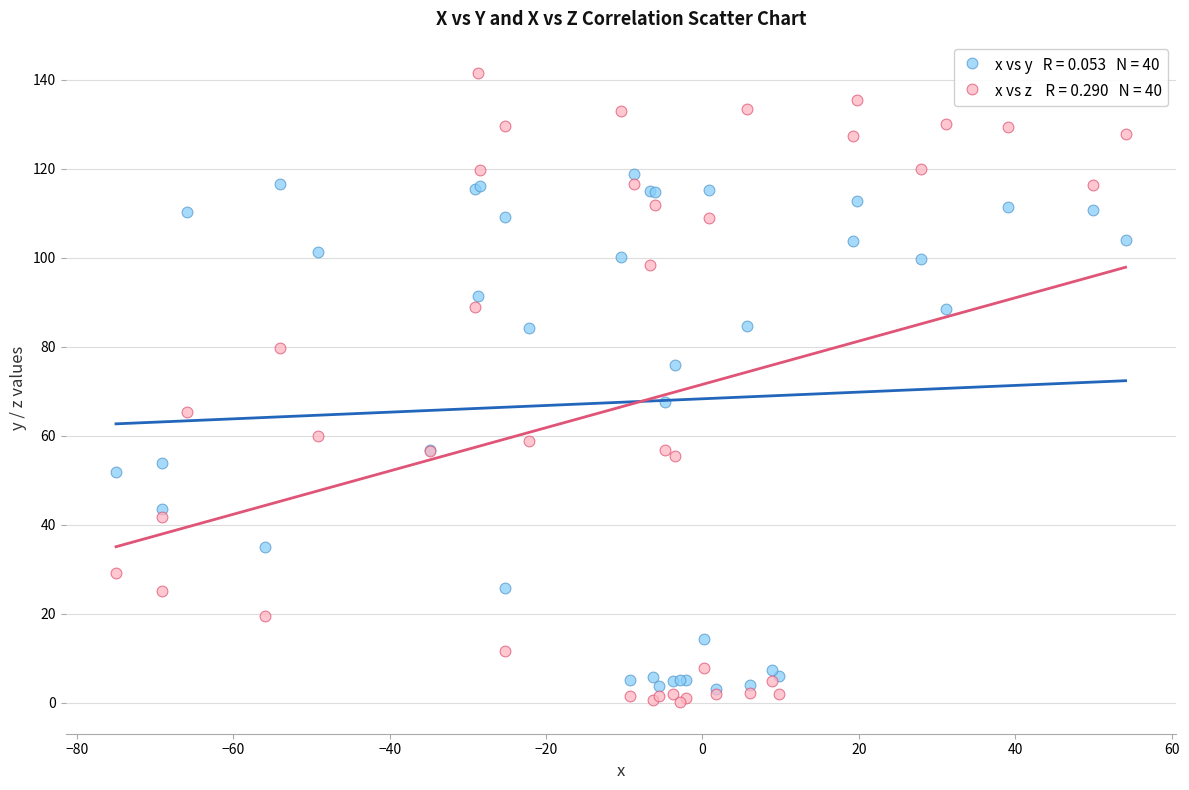

Across all series, what Y value is closest to 70?

67.6